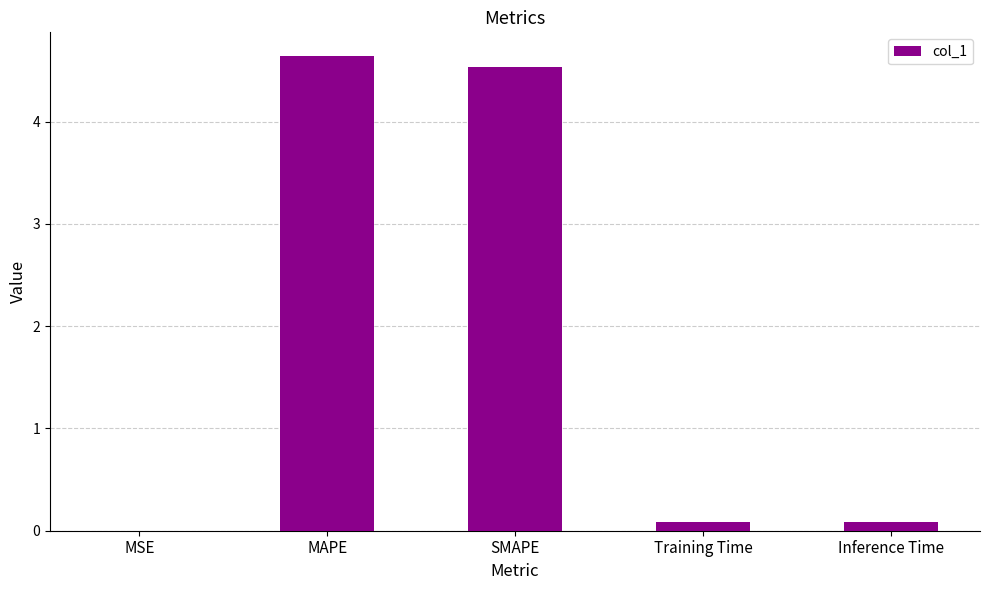

True or false: the data shows 4.6 at MAPE.

True